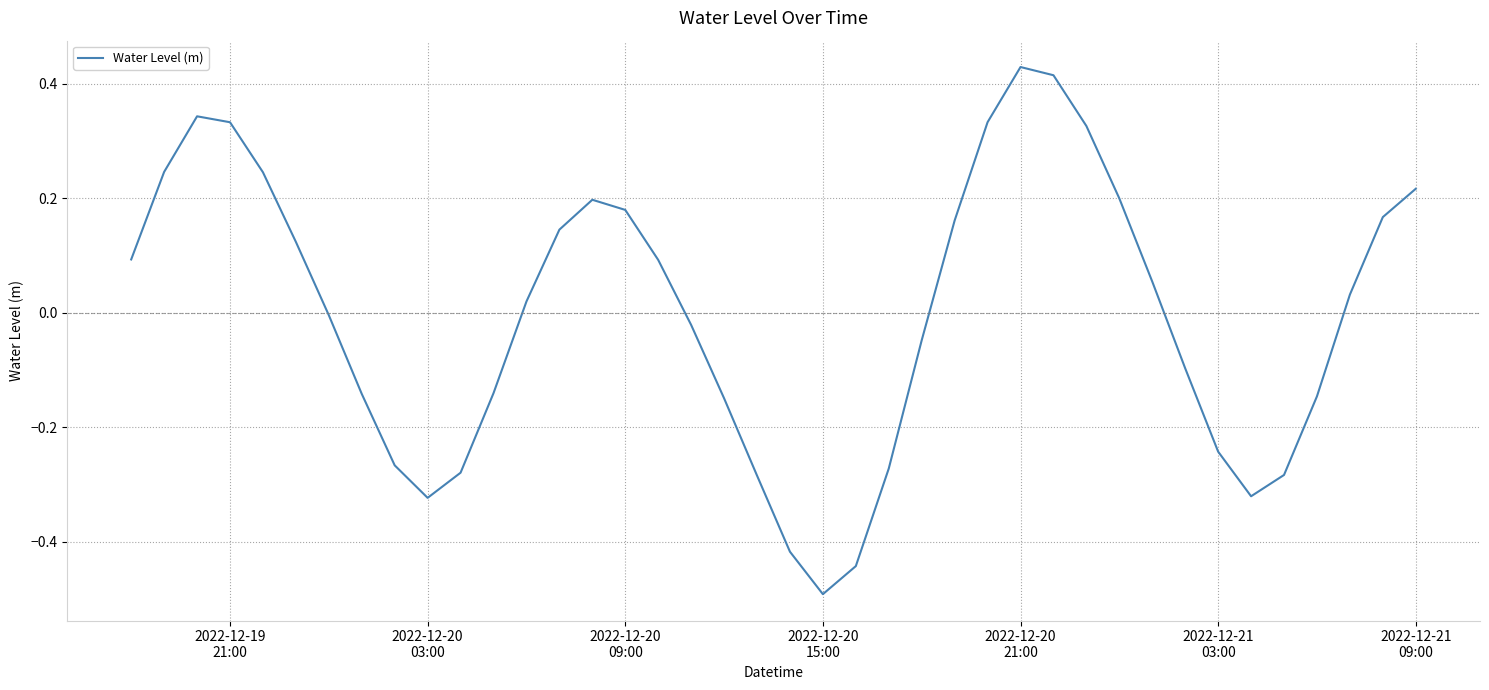

What is the minimum value shown in the chart?

-0.5